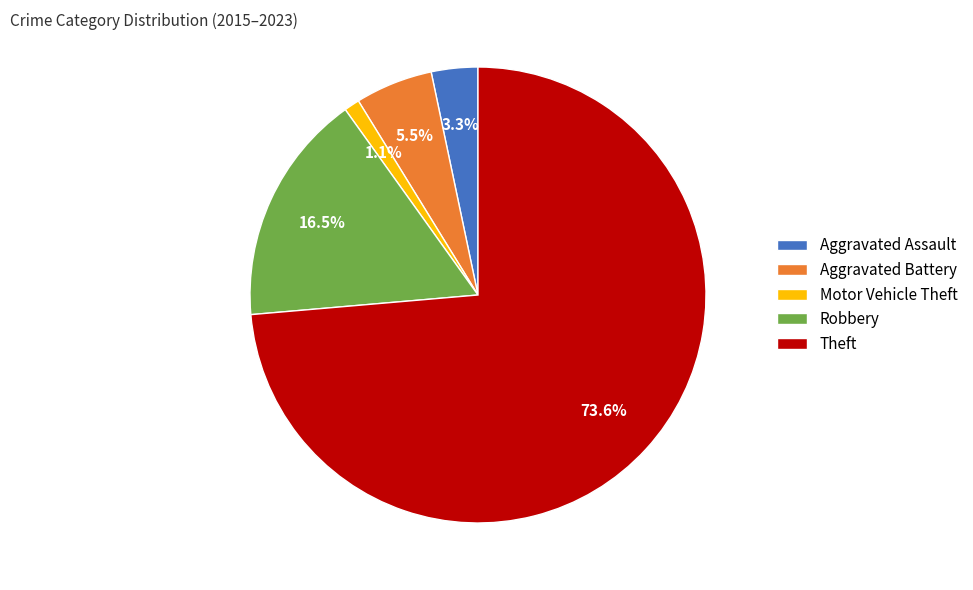

What is the smallest slice in the pie chart?

Motor Vehicle Theft